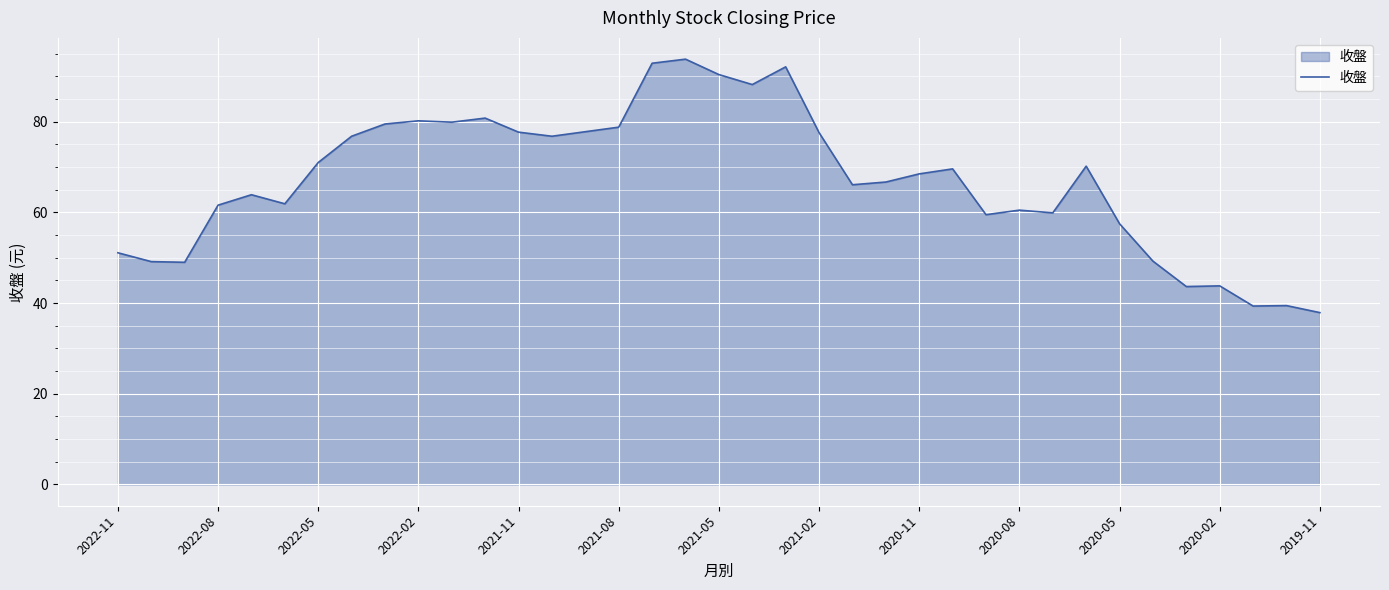

What is the maximum value shown in the chart?

93.8